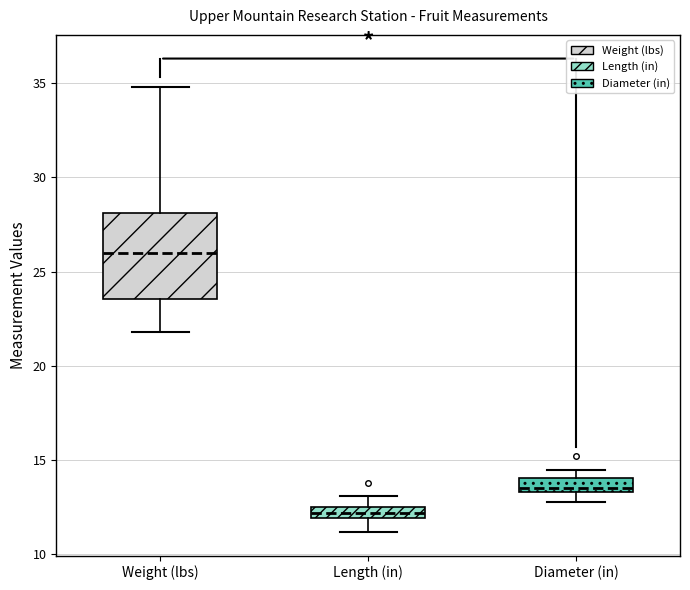

Which box has the lowest median line?

Length (in)